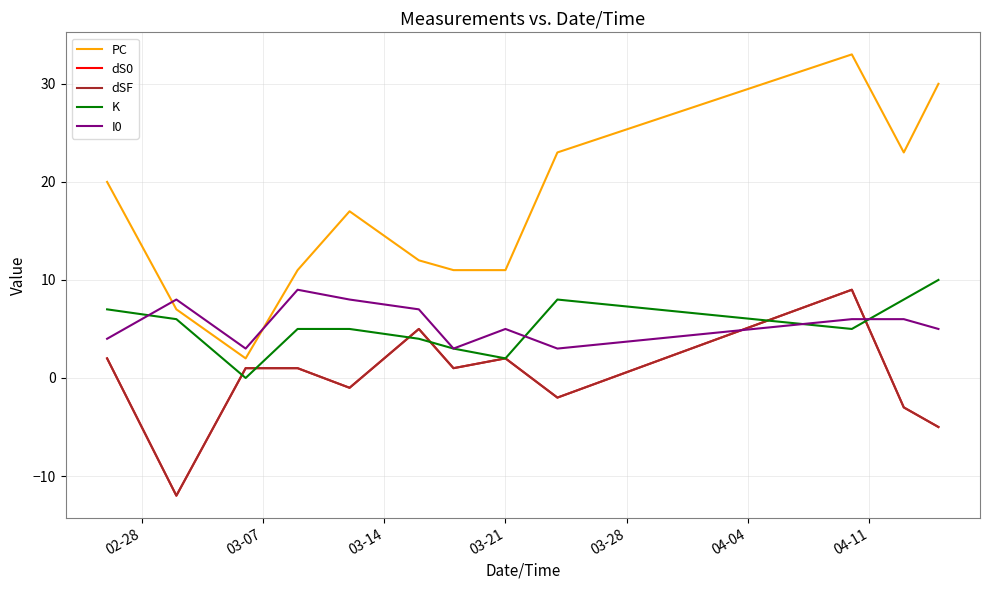

Does the chart display data point markers on the line(s)?

No